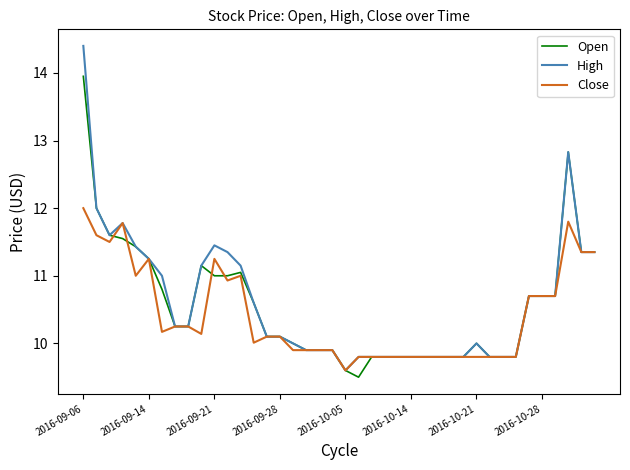

What is the lowest value of the Close series?

9.6